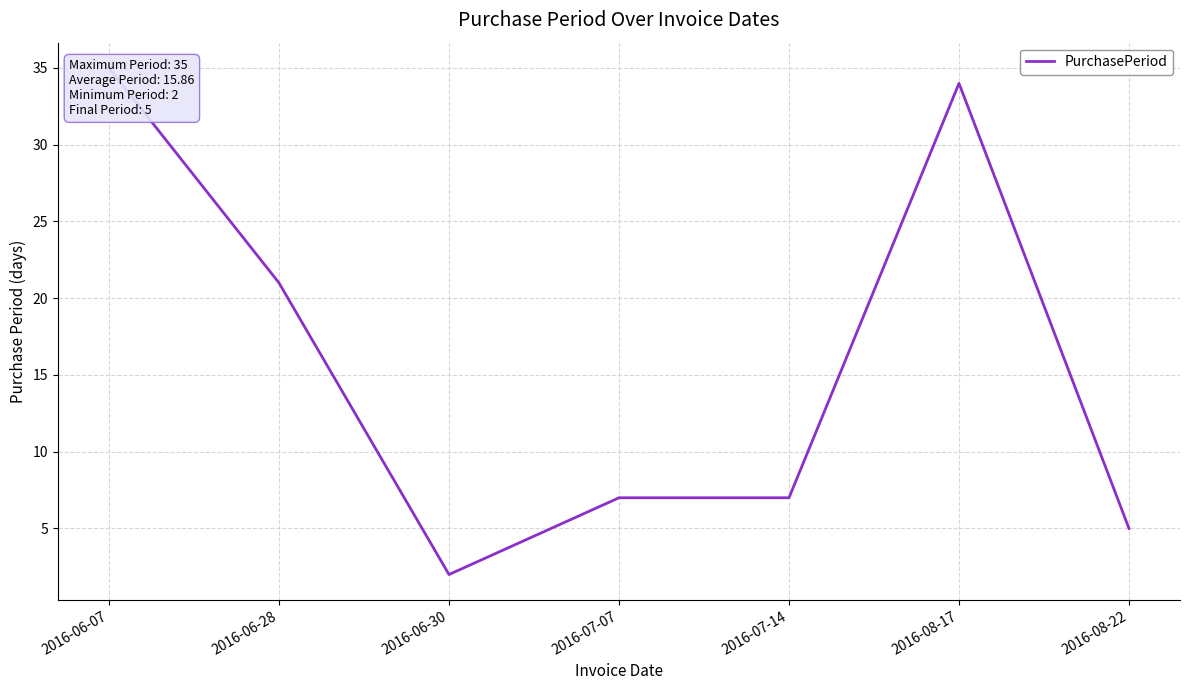

Reading left to right, list all the values displayed in this chart.

2016-06-07=35	2016-06-28=21	2016-06-30=2	2016-07-07=7	2016-07-14=7	2016-08-17=34	2016-08-22=5